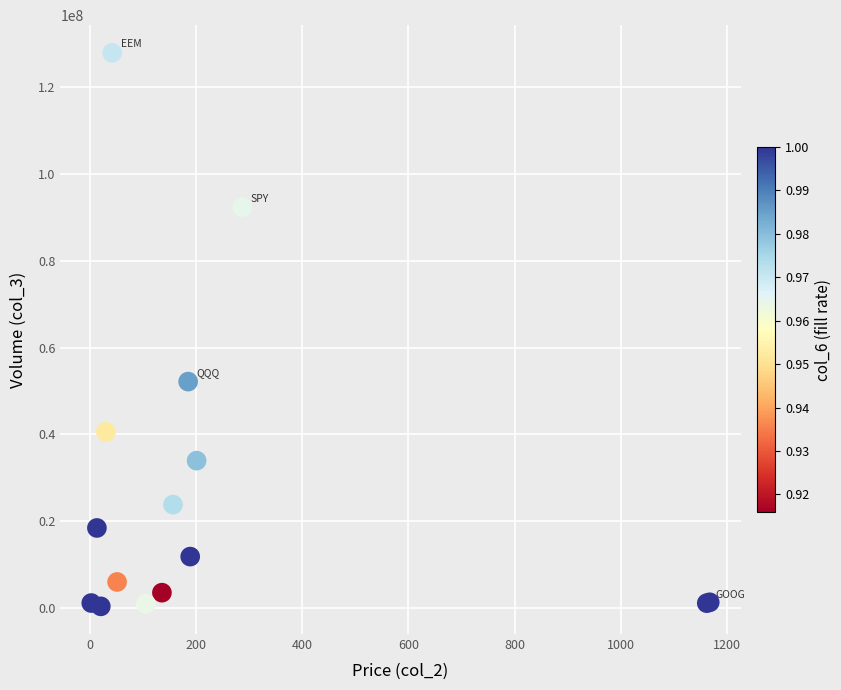

What Y value in the scatter plot is closest to 64144153?

52171029